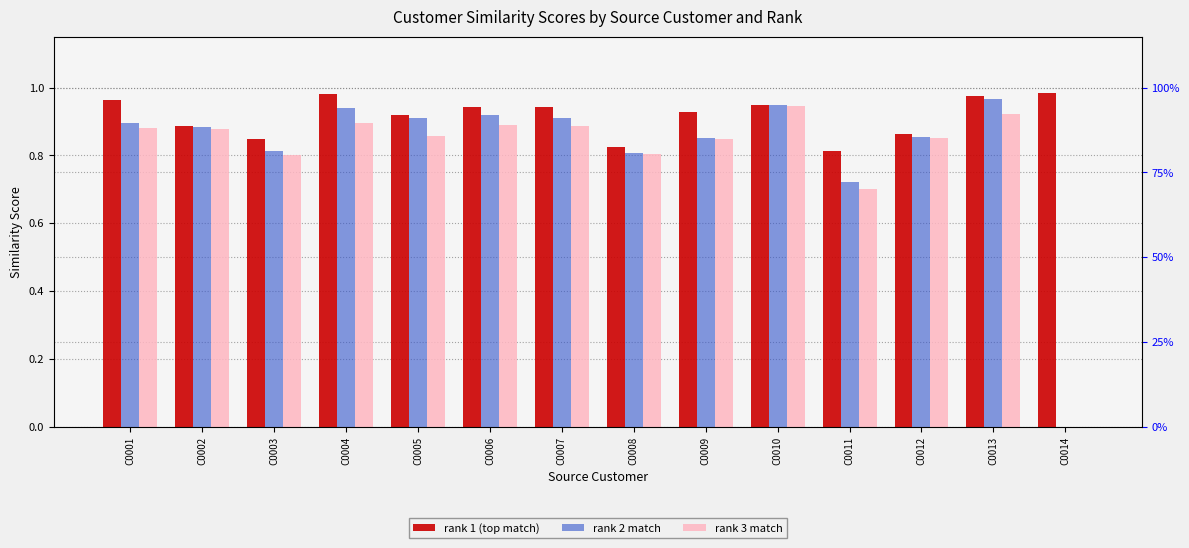

Which series has the largest range (max minus min)?

rank 2 match